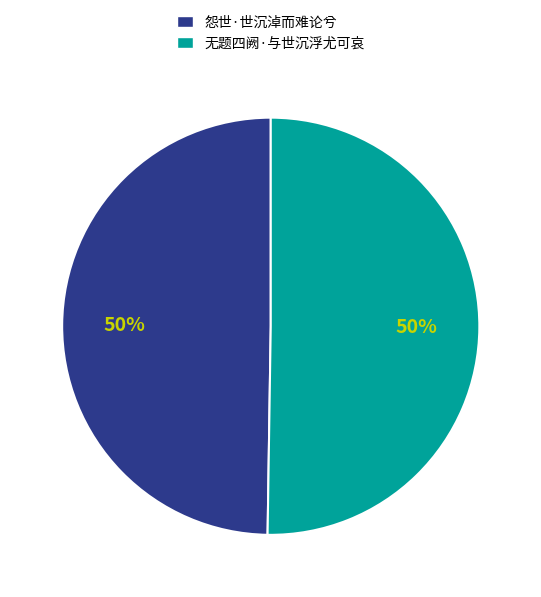

The 无题四阙·与世沉浮尤可哀 slice represents 42% of the pie. True or false?

False